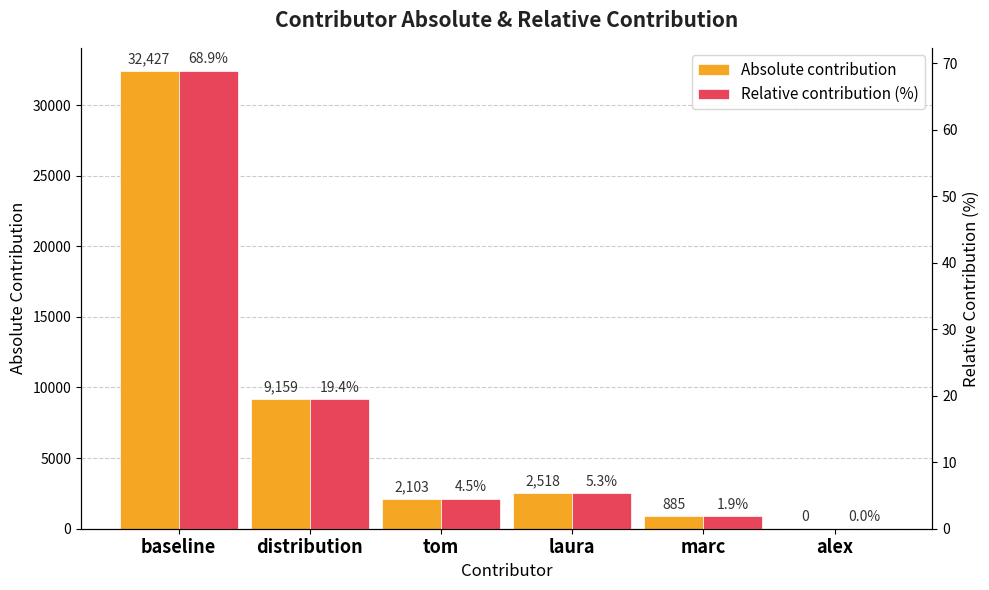

Which series has the largest range (max minus min)?

Absolute contribution